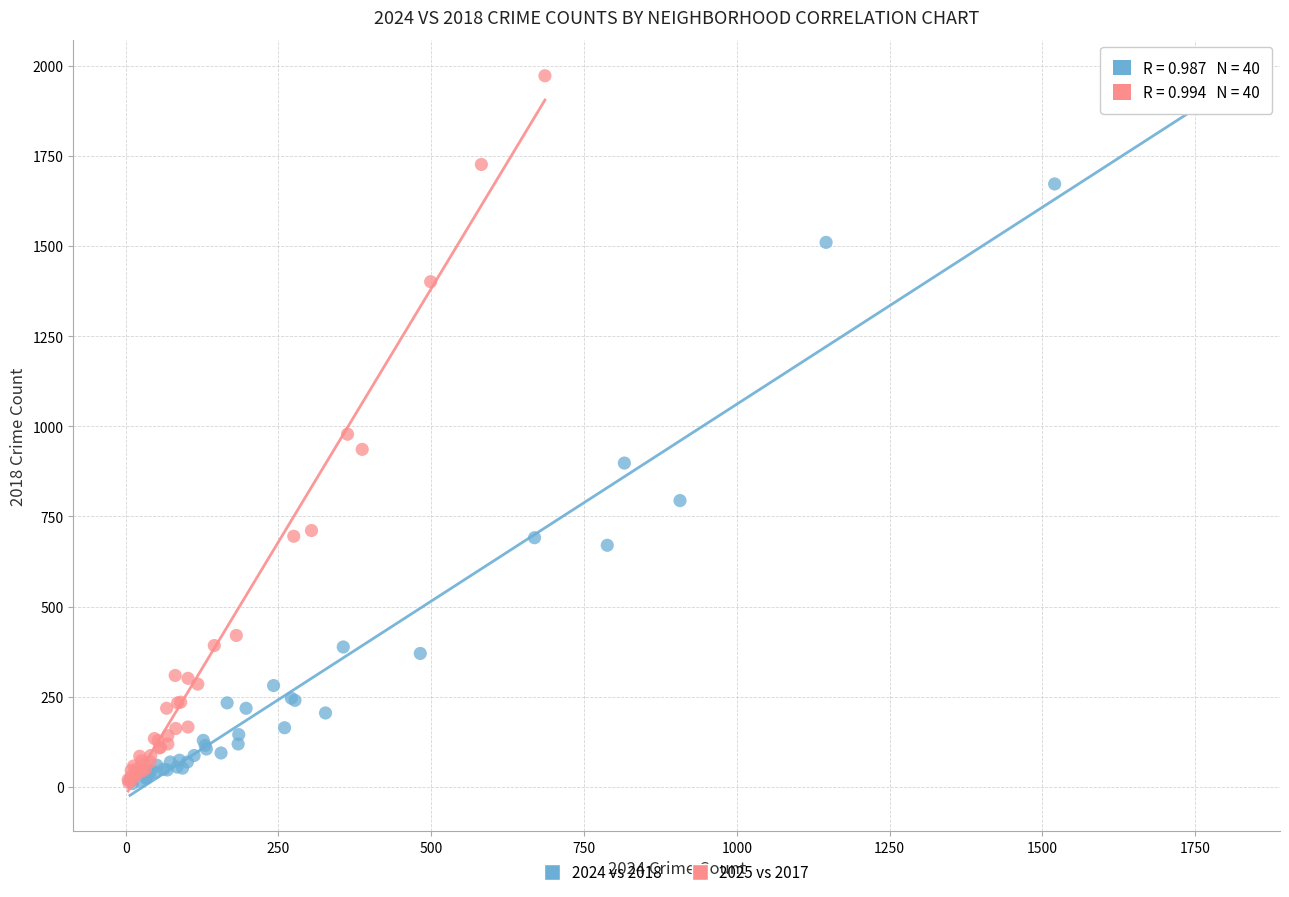

Which series contains the highest Y value?

2025 vs 2017